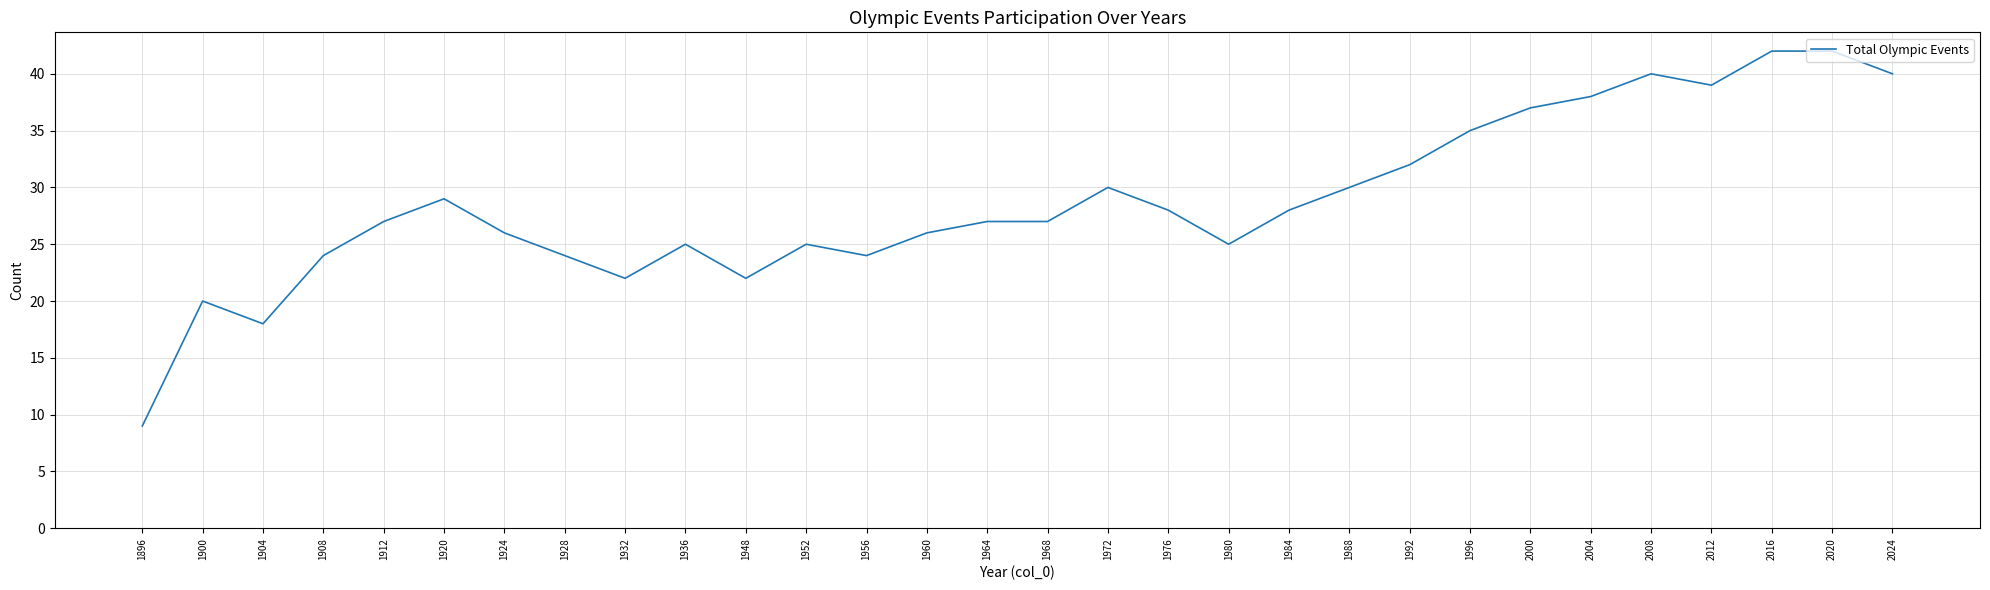

The value at 2012 is 39. True or false?

True